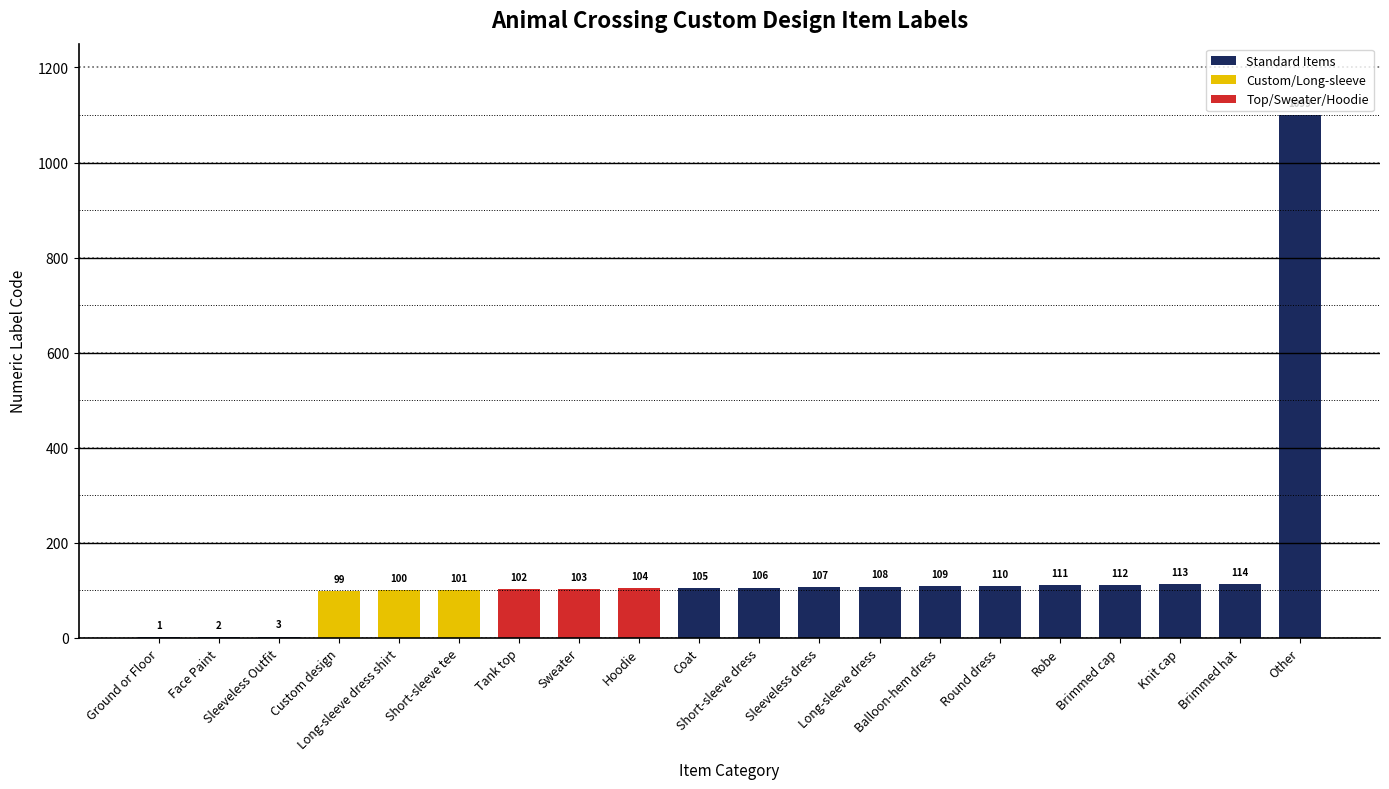

Are the bars horizontal?

No